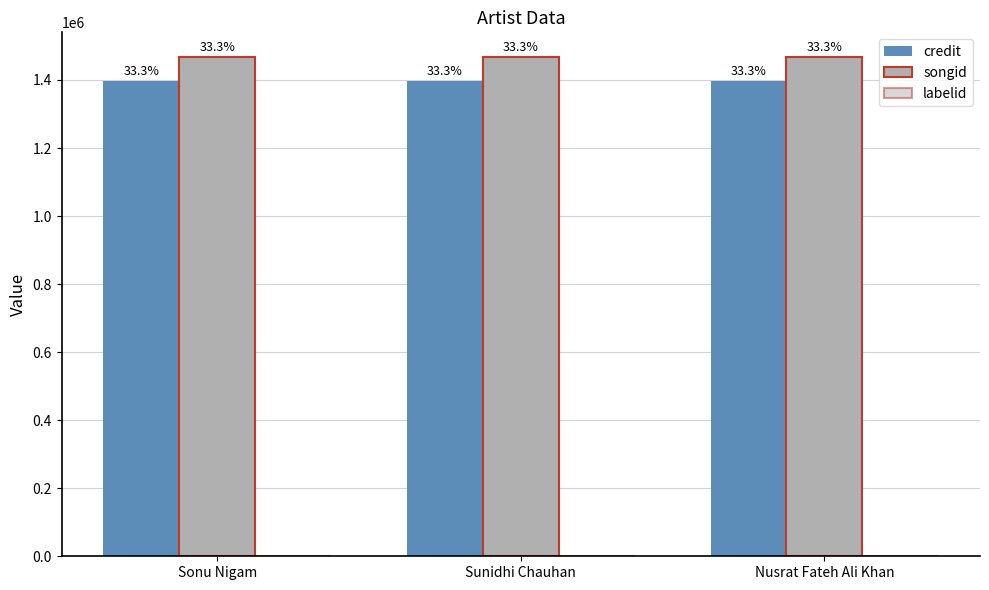

What is the label of the 3rd bar from the left?

Nusrat Fateh Ali Khan